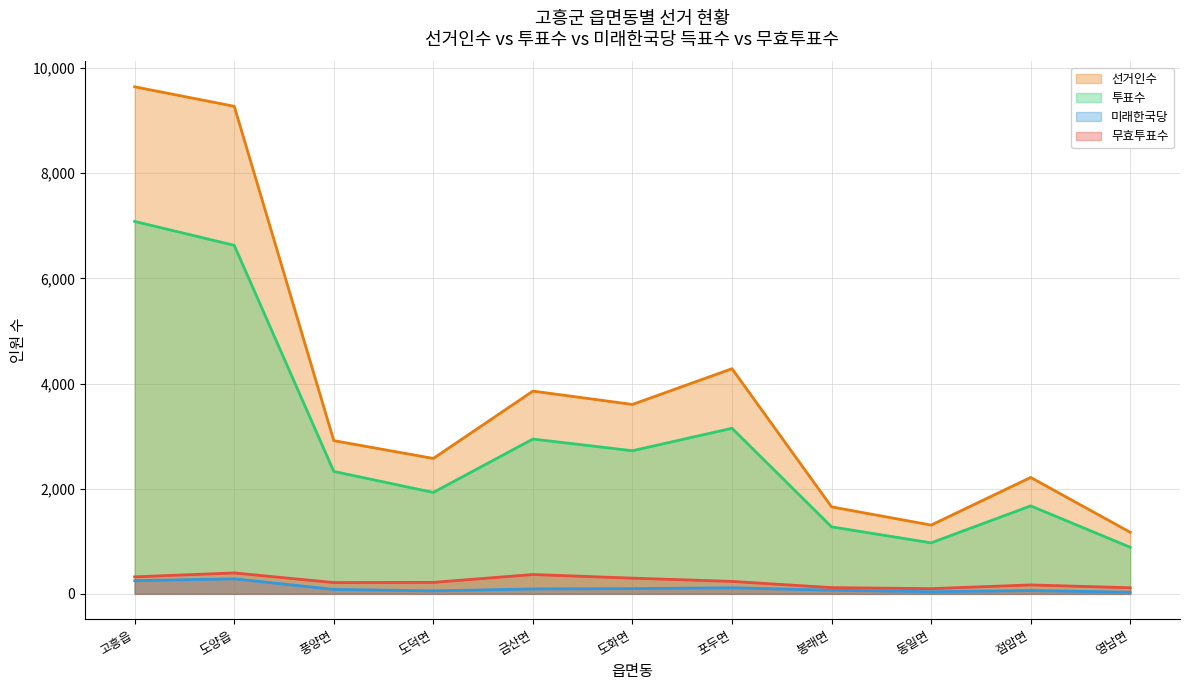

What is the average value of the 투표수 series?

2871